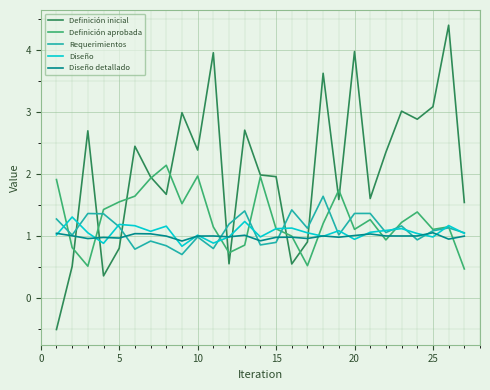

Which series has the largest range (max minus min)?

Definición inicial